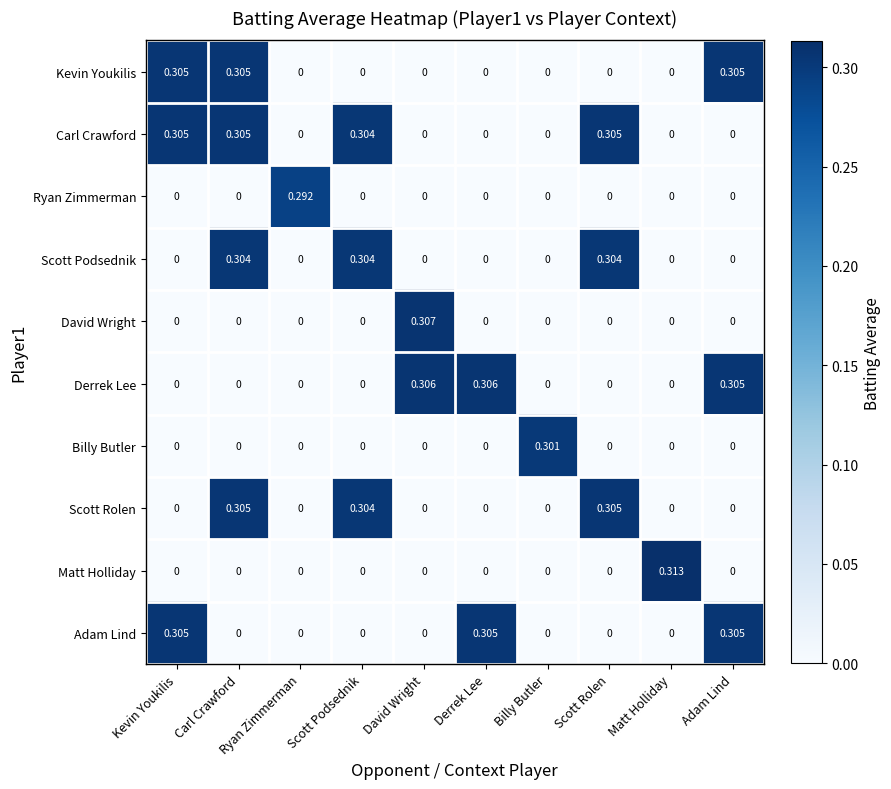

Which label corresponds to the largest value in the chart?

Matt Holliday